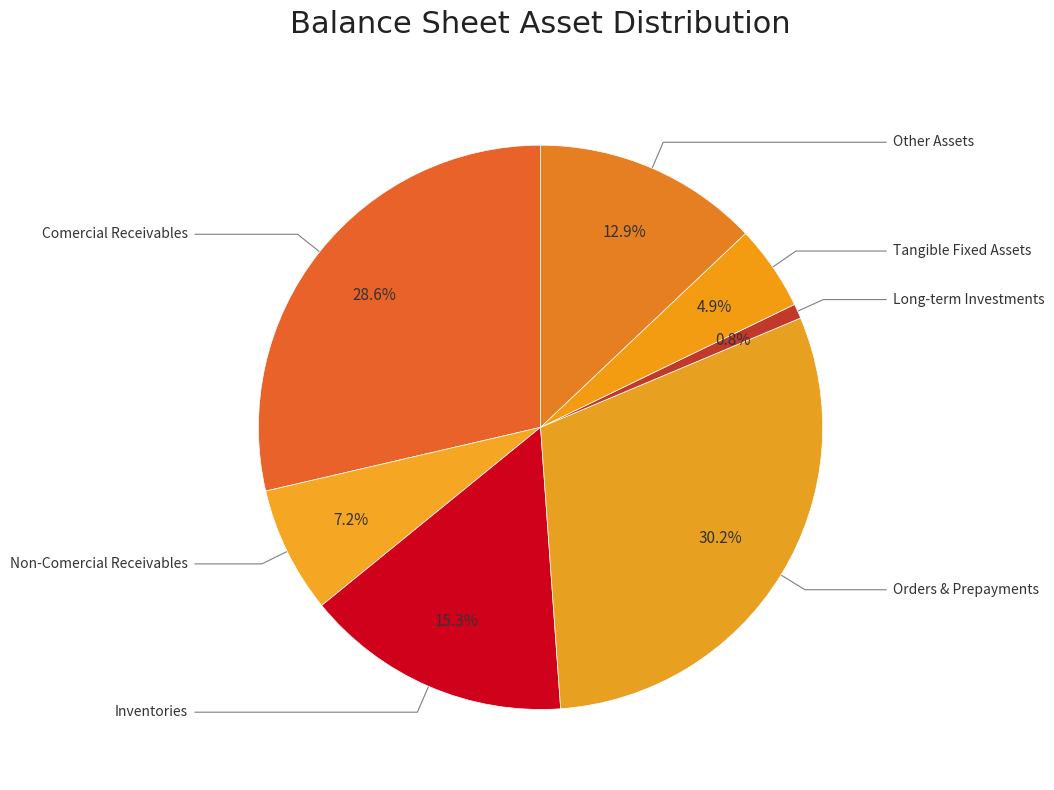

Which has a higher value, Orders & Prepayments or Inventories?

Orders & Prepayments